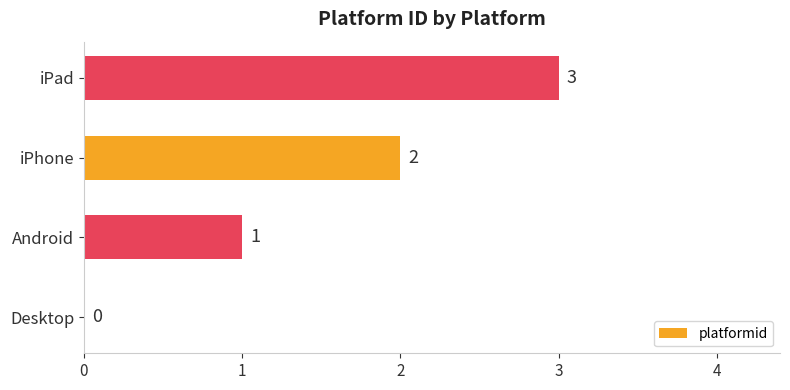

How many series are shown in this chart?

1